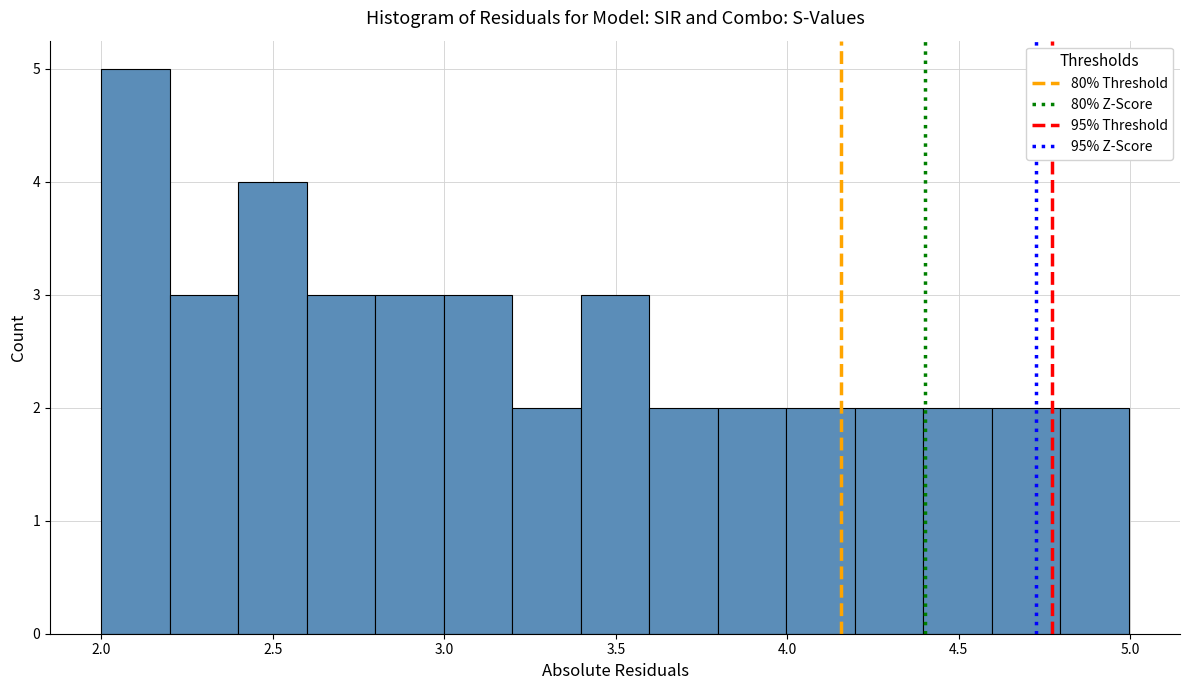

Read against the x-axis, roughly where is the centre of the tallest bar?

2.10